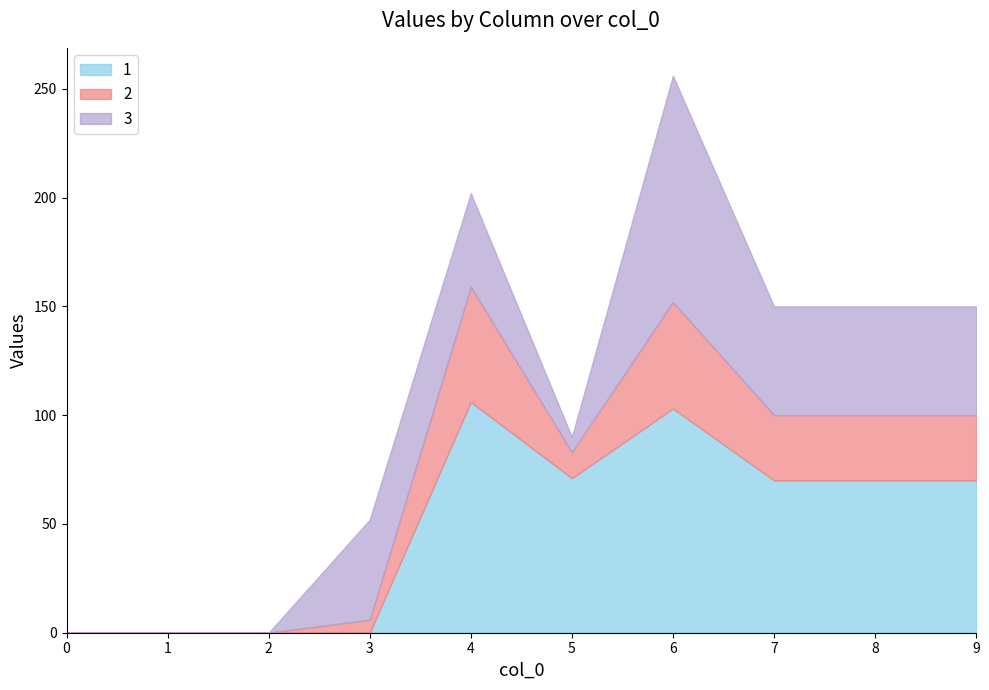

How many lines are shown in the chart?

3